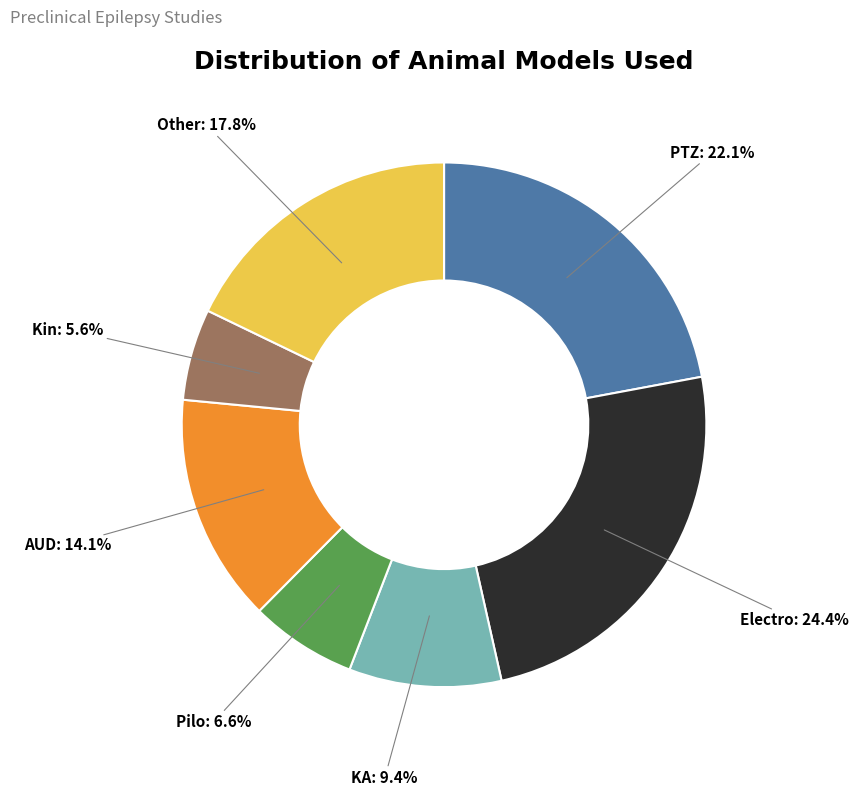

How many segments does this pie chart have?

7